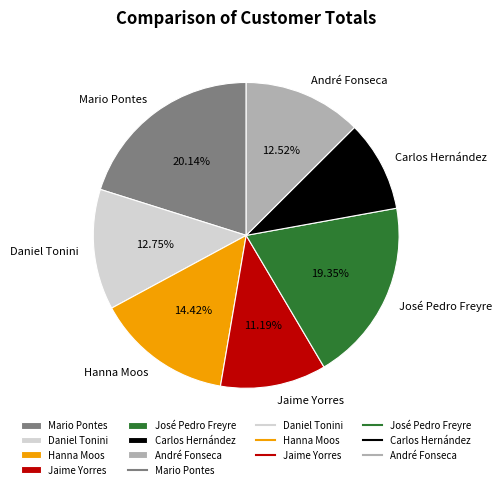

Approximately how many times larger is the value at Jaime Yorres compared to Daniel Tonini?

0.9